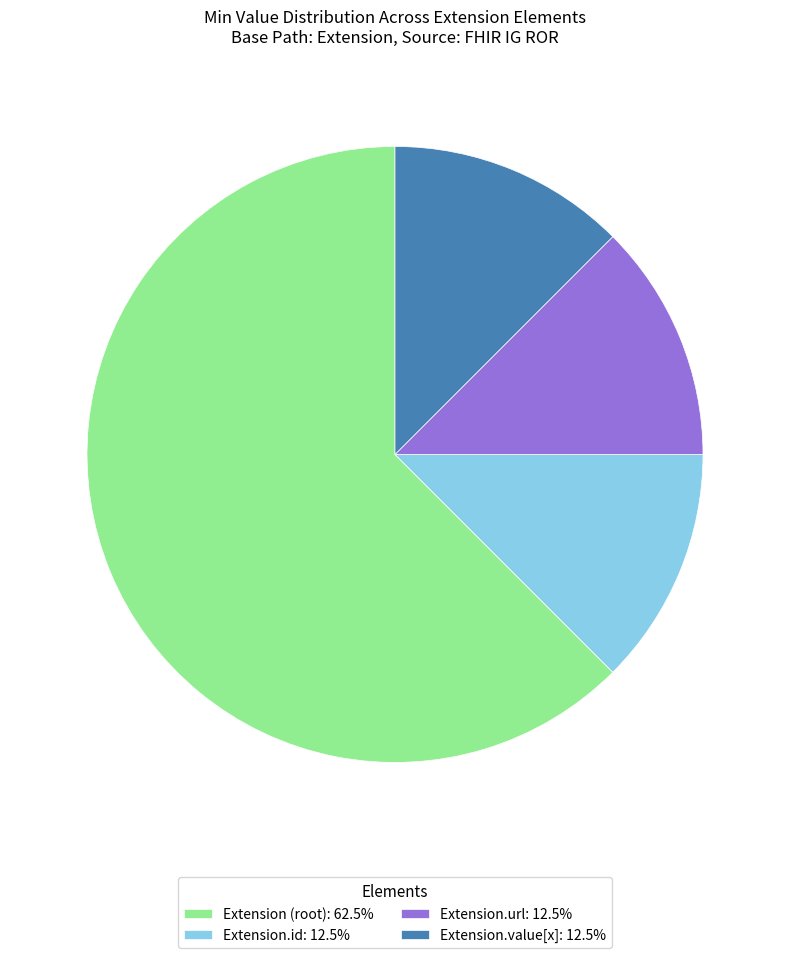

How many slices are in this pie chart?

4